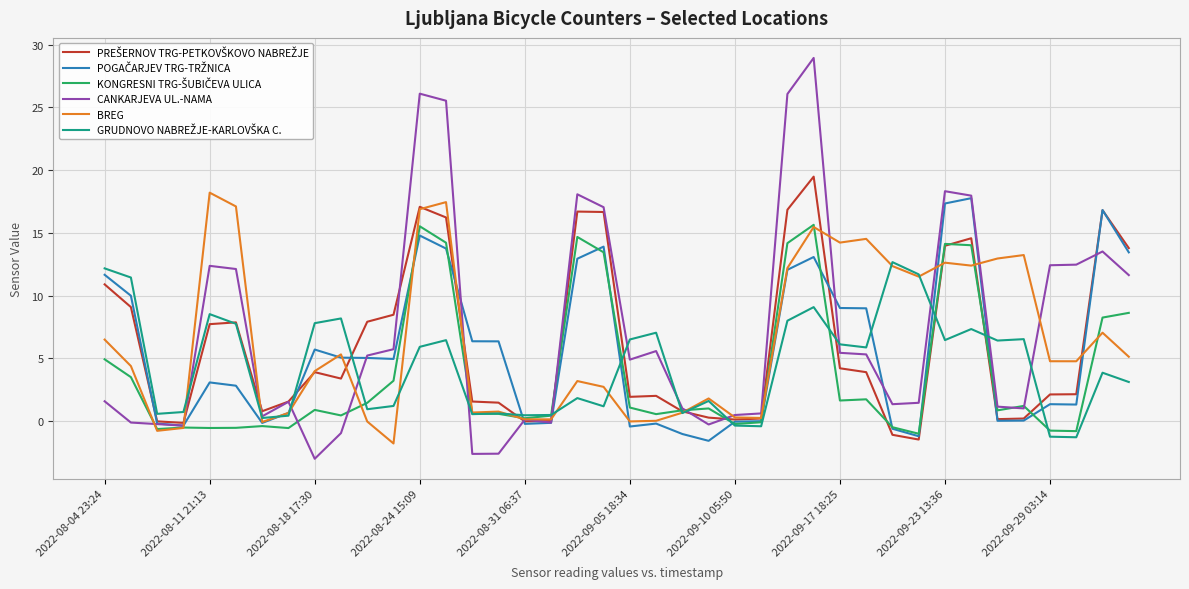

What is the minimum value for BREG?

-1.8